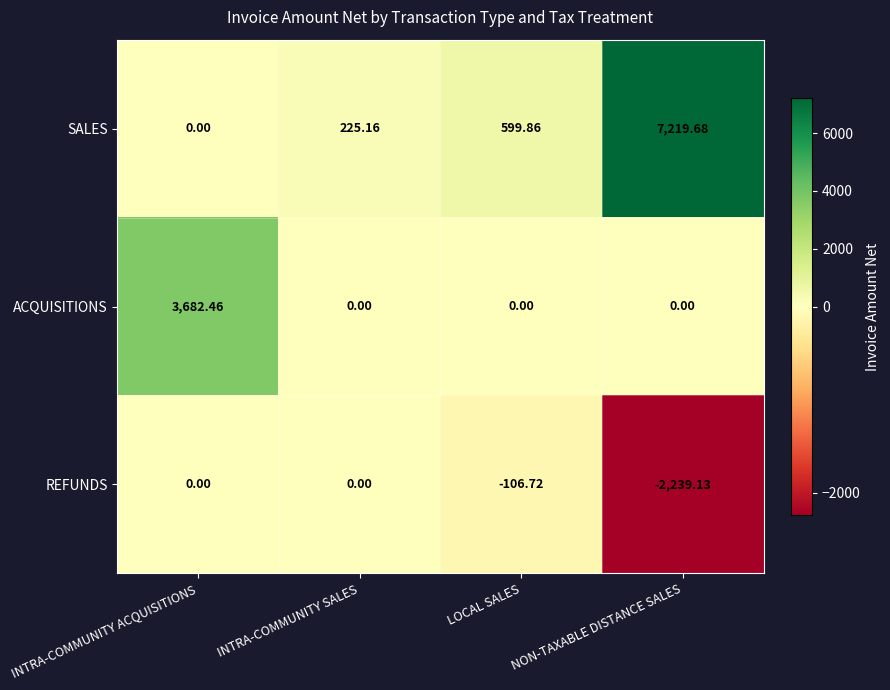

Which series has the widest spread of values?

SALES